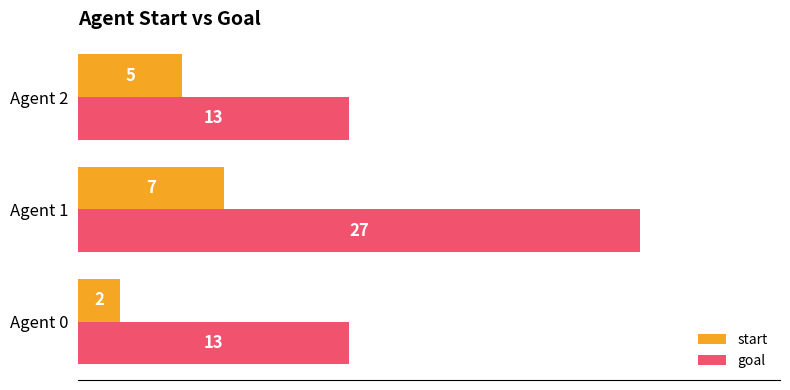

Which series has the widest spread of values?

goal